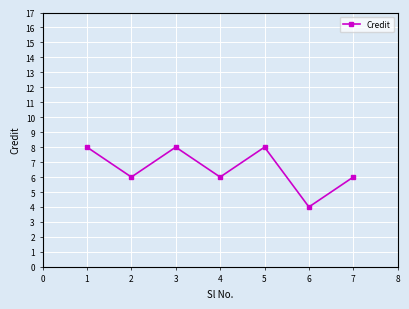

Between 7 and 5, which is larger?

5